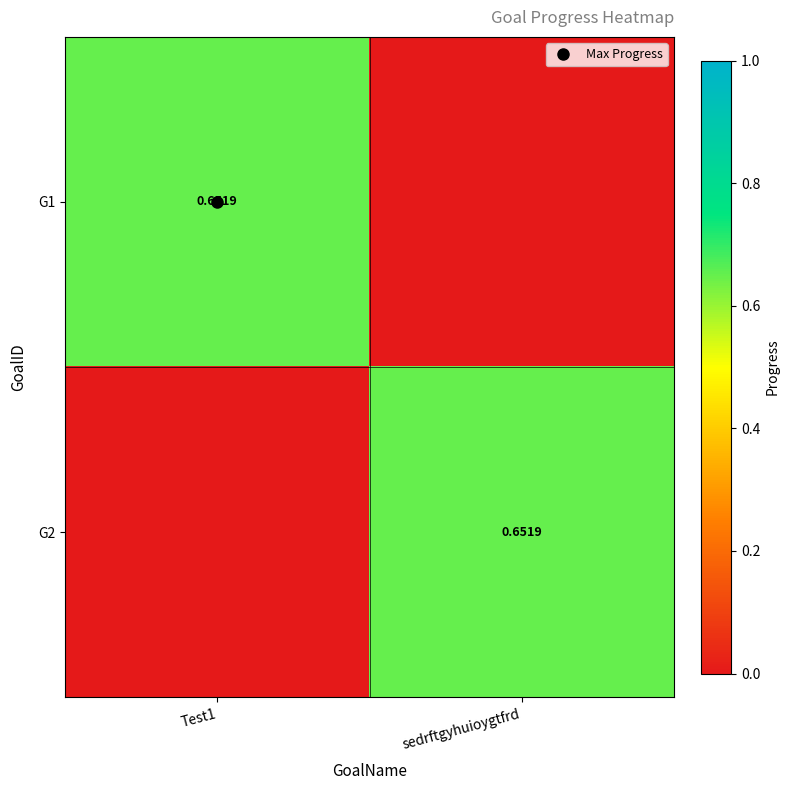

Which series changed the most between Test1 and sedrftgyhuioygtfrd?

G1